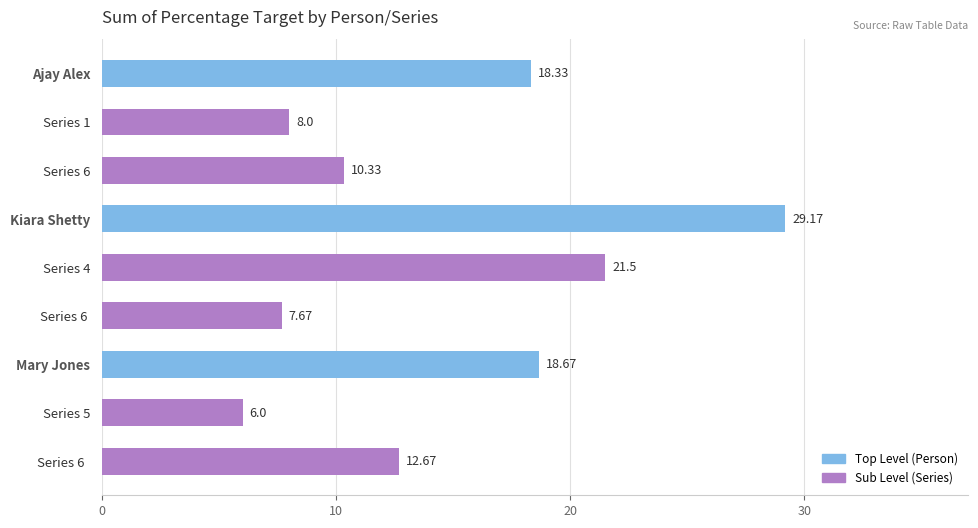

What is the change in value from Ajay Alex to Mary Jones?

+0.3